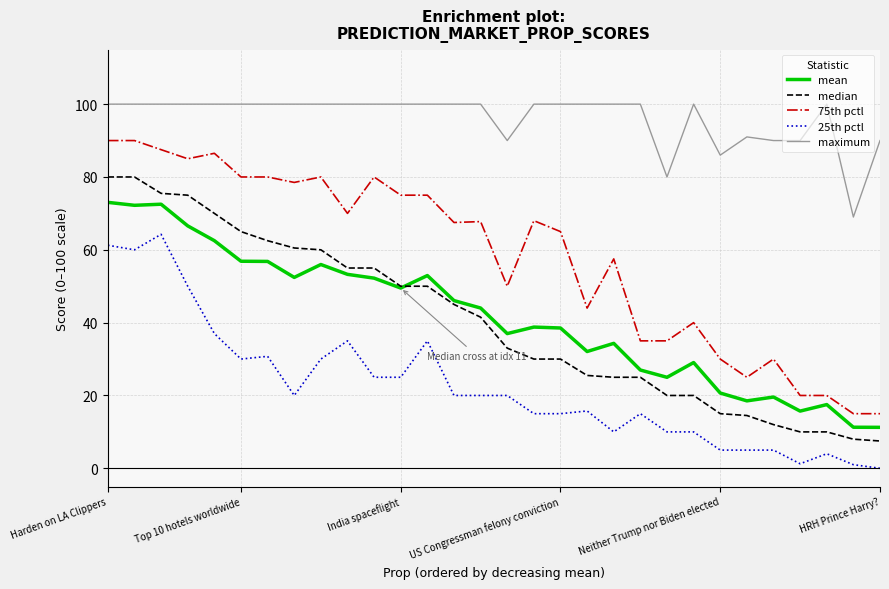

Which series has the largest total across all categories?

maximum